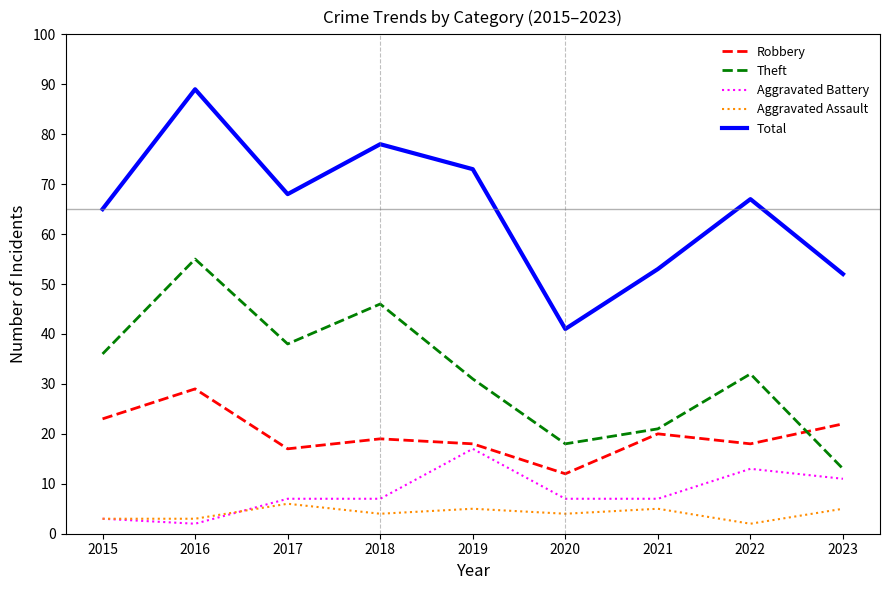

Is the value of Robbery at 2020 greater than the value of Total at 2019?

No